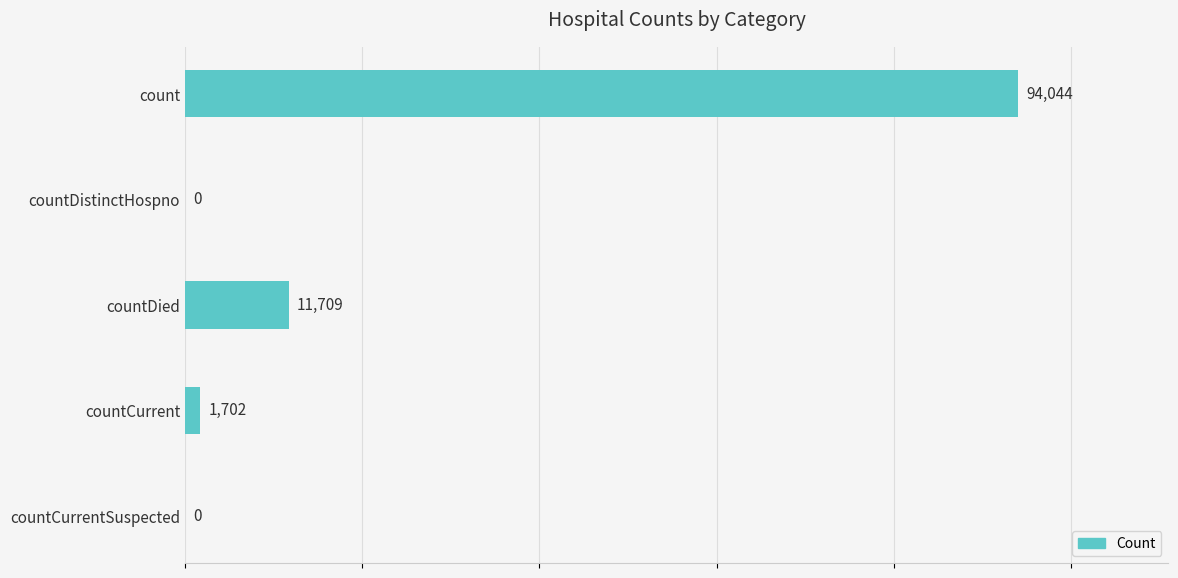

Which category has the highest value across all series?

count